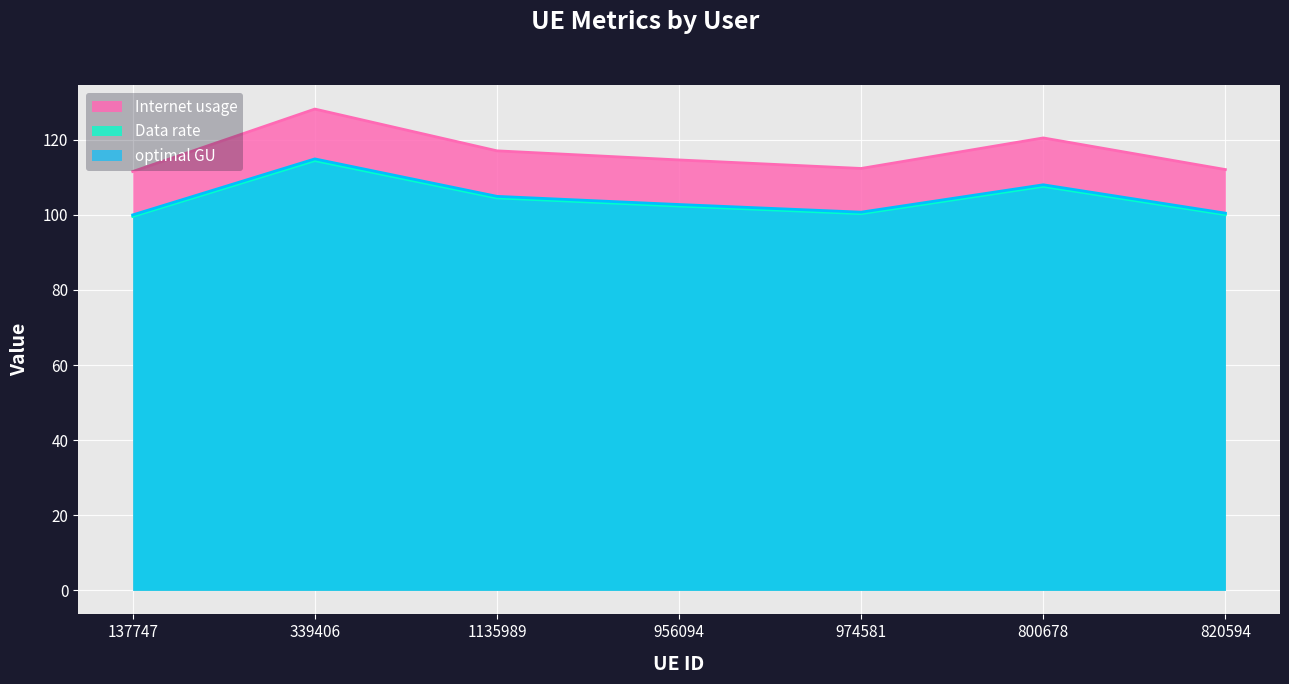

What are all the series names shown in the legend?

Internet usage, Data rate, optimal GU